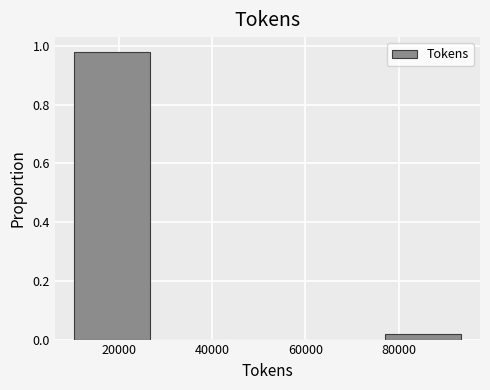

Which range on the x-axis has the tallest bar?

10000 to 26000